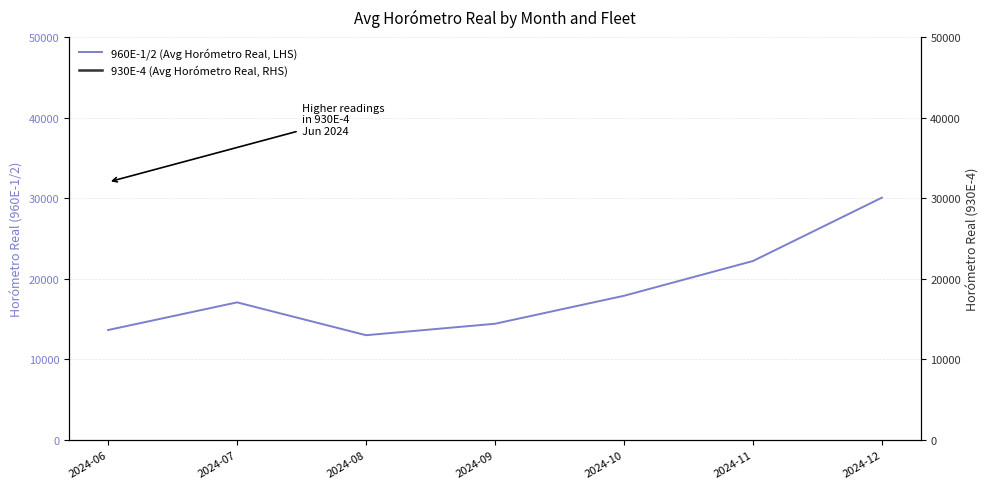

Which series has the largest total across all categories?

960E-1/2 (Avg Horómetro Real, LHS)